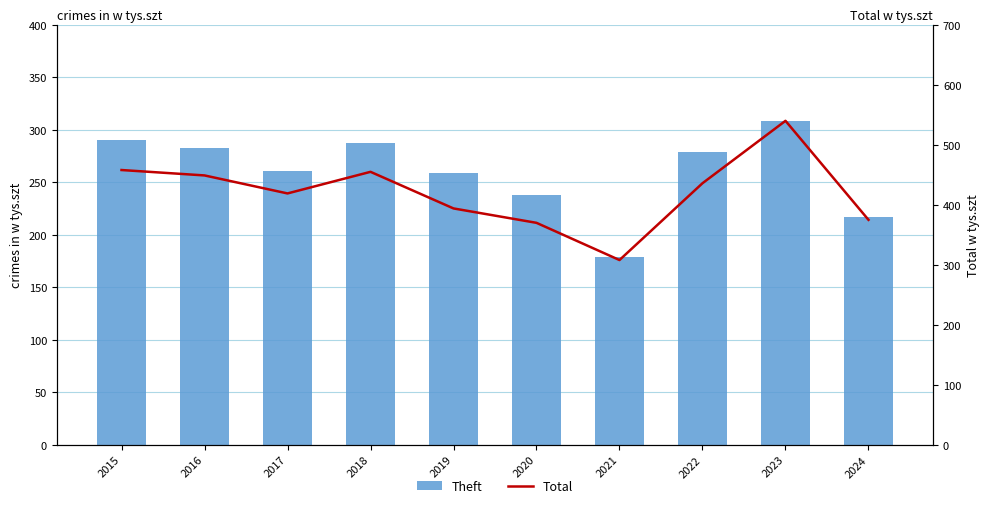

What is the difference between the highest and lowest values at 2019?

135